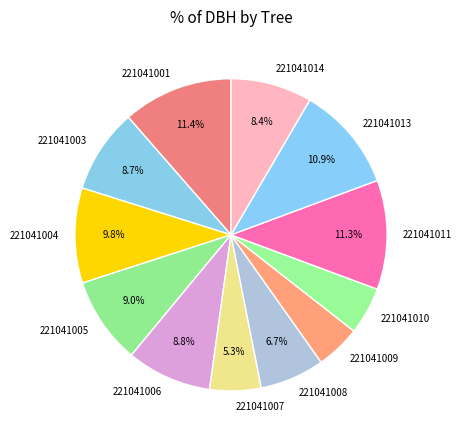

What is the total percentage of 221041007 and 221041006?

14.1%